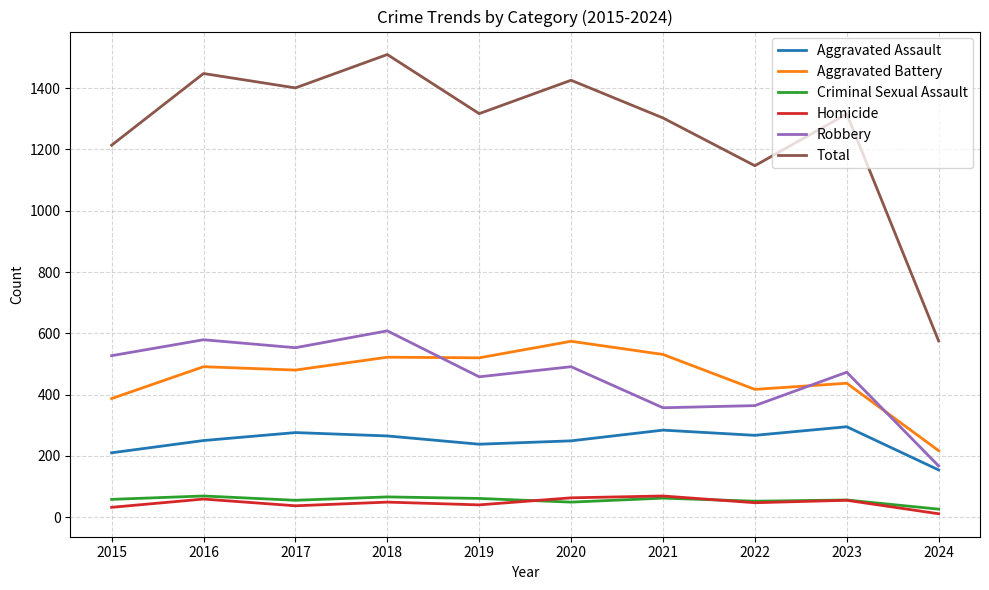

What value does the Homicide series have at 2023, to the nearest 10?

60